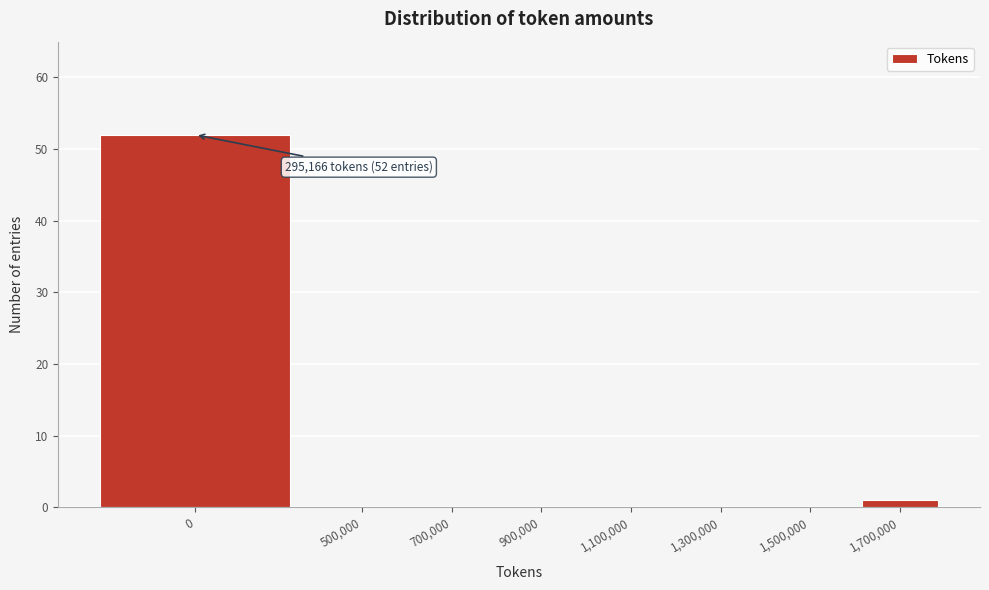

Reading right to left, what are all the values shown in this chart?

1,700,000=1	1,500,000=0	1,300,000=0	1,100,000=0	900,000=0	700,000=0	500,000=0	0=52